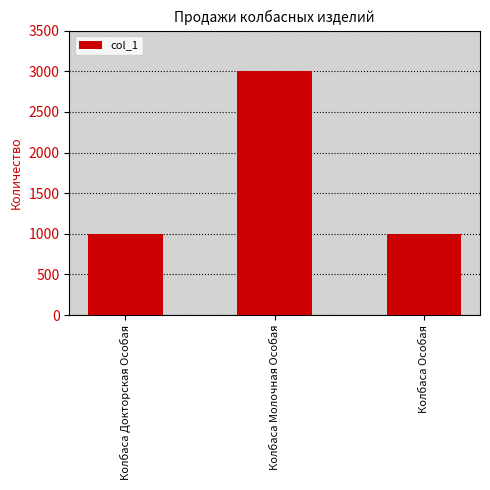

True or false: the data shows 1482 at Колбаса Докторская Особая.

False